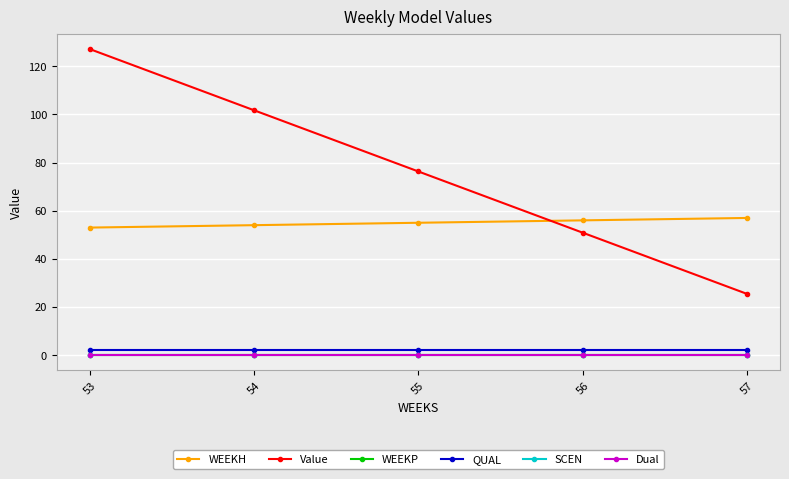

At which category does the chart reach its minimum across all series?

53